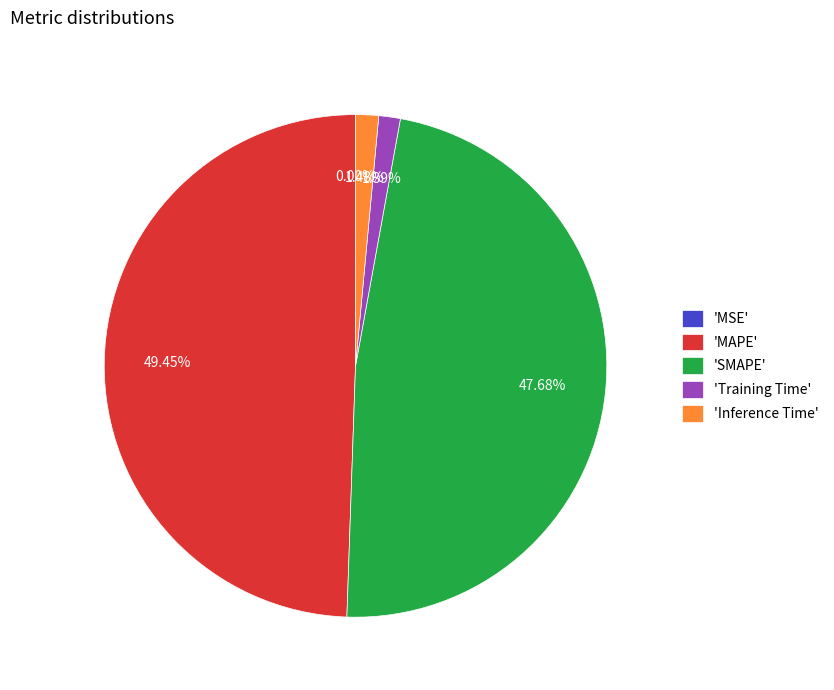

What is the largest slice in the pie chart?

'MAPE'